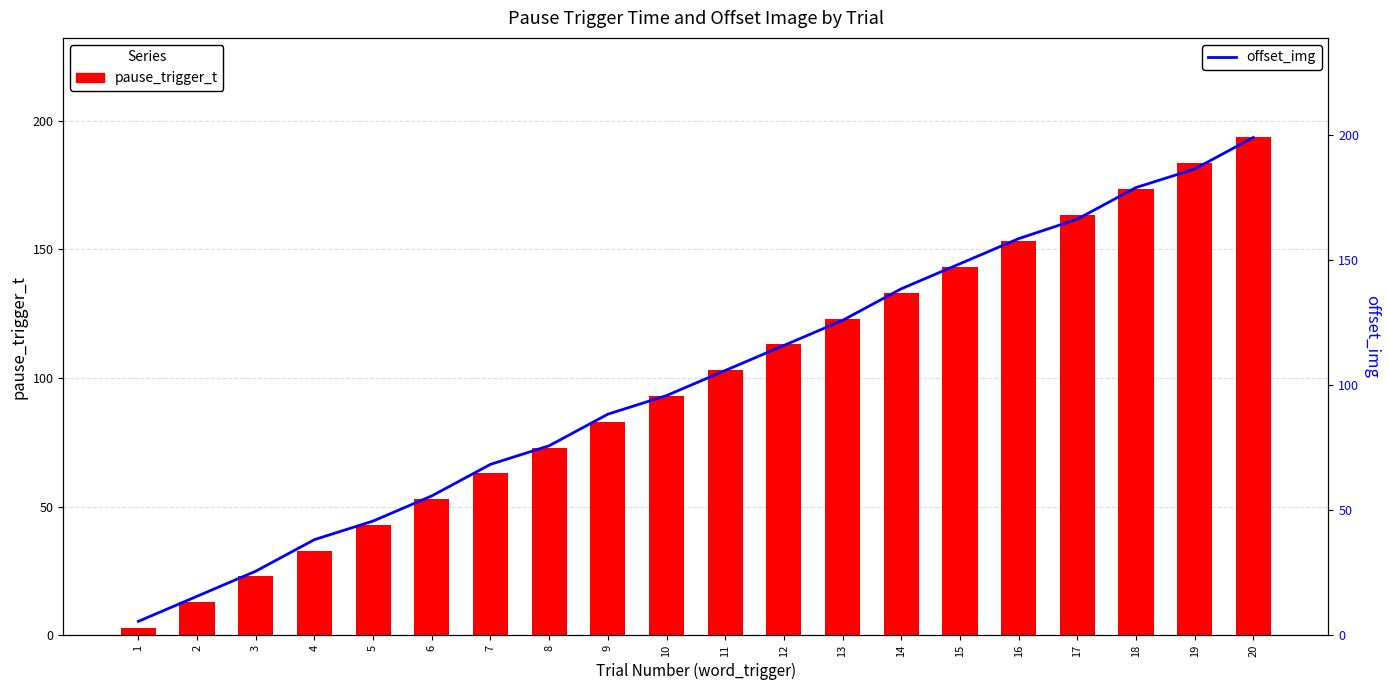

What is the difference between the highest and lowest values at 12?

2.7